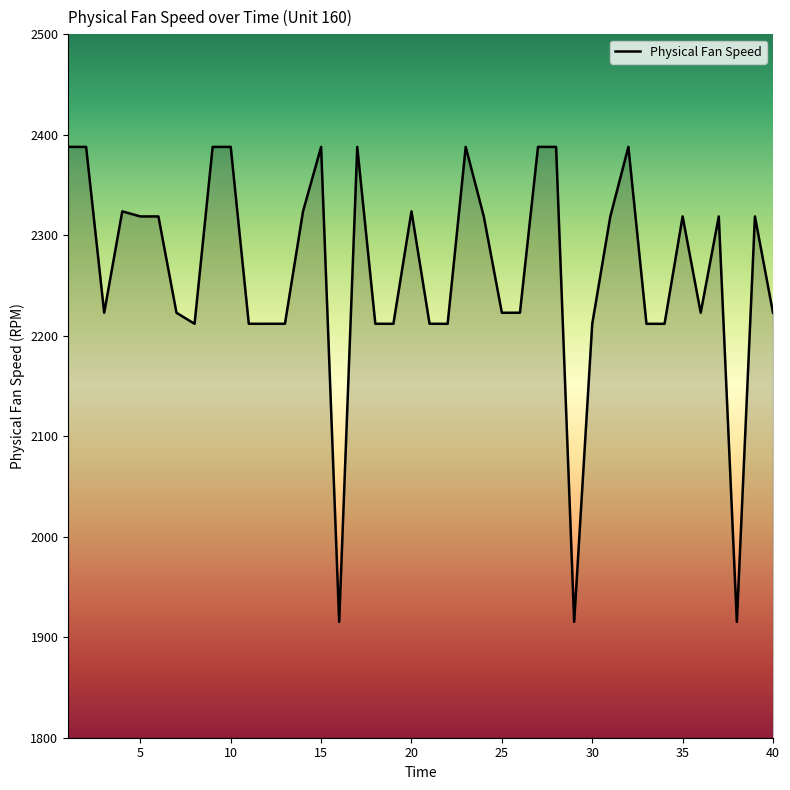

What is the maximum value shown in the chart?

2388.0